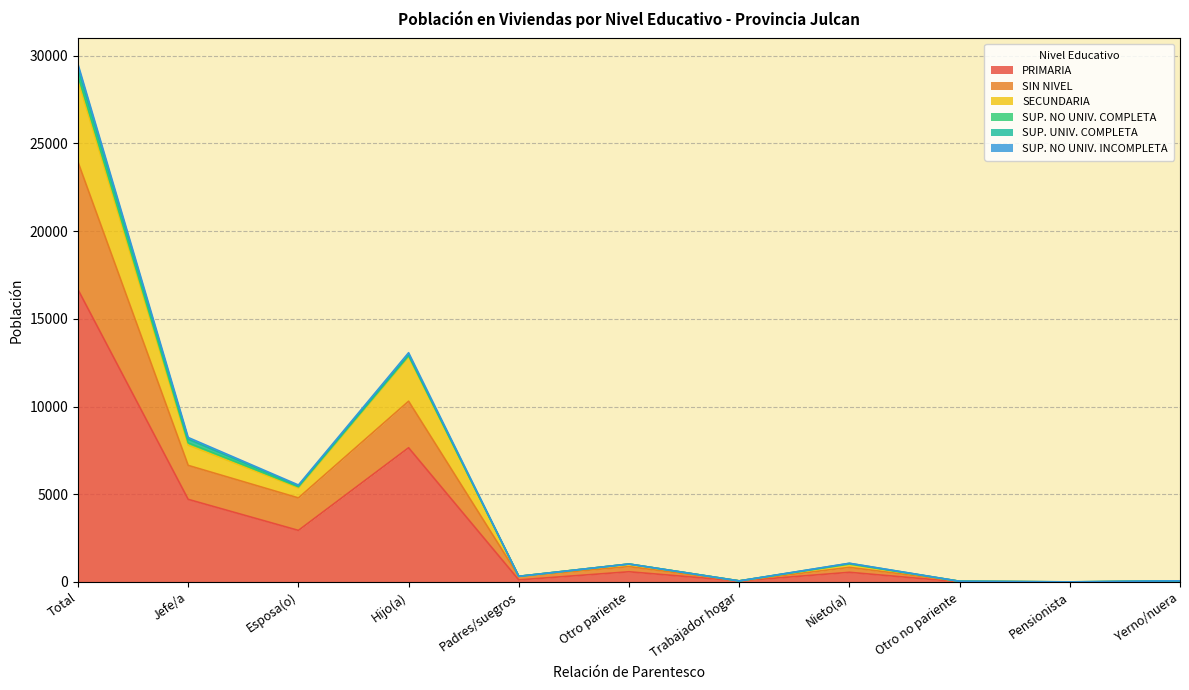

Which has a higher value, Otro no pariente or Pensionista?

Otro no pariente